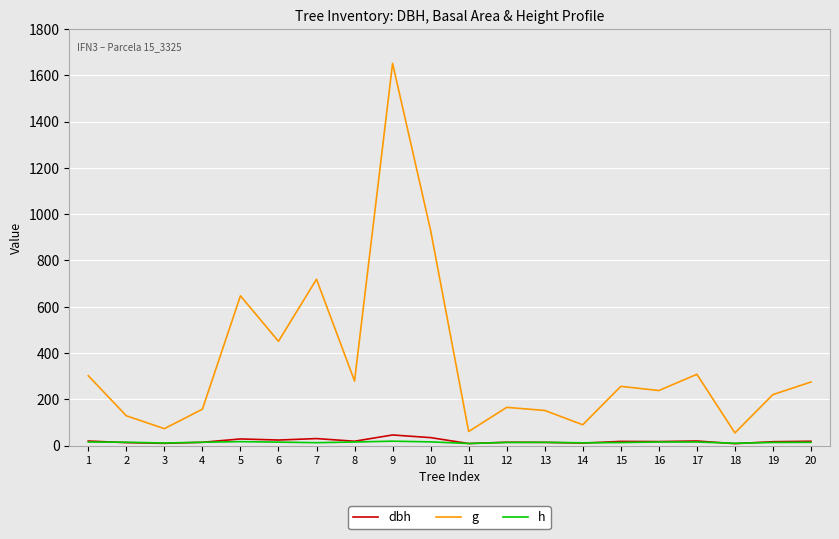

How many distinct data groups are displayed?

3